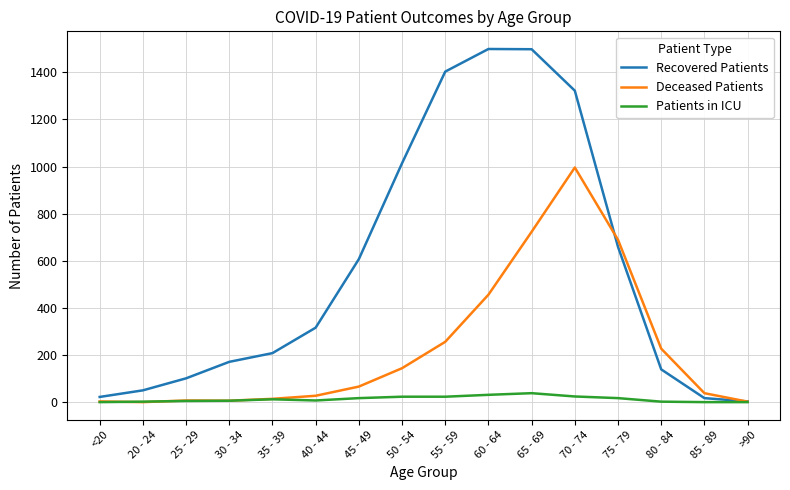

Does the chart display data point markers on the line(s)?

No